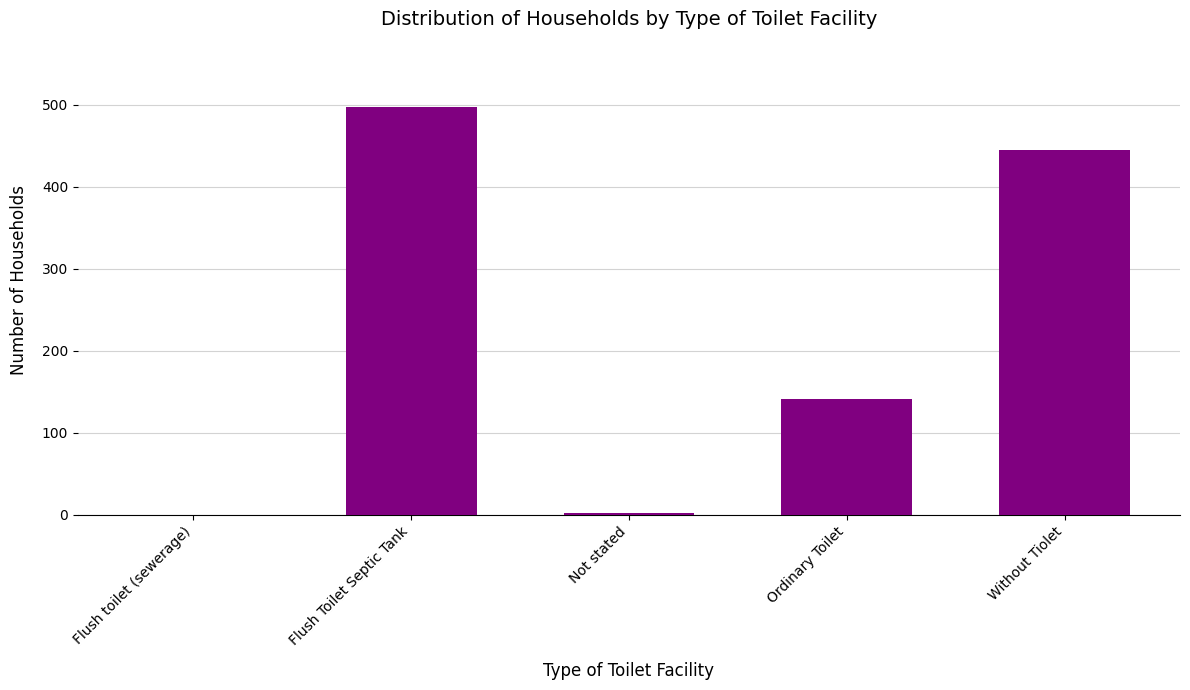

The value at Ordinary Toilet is 242. True or false?

False